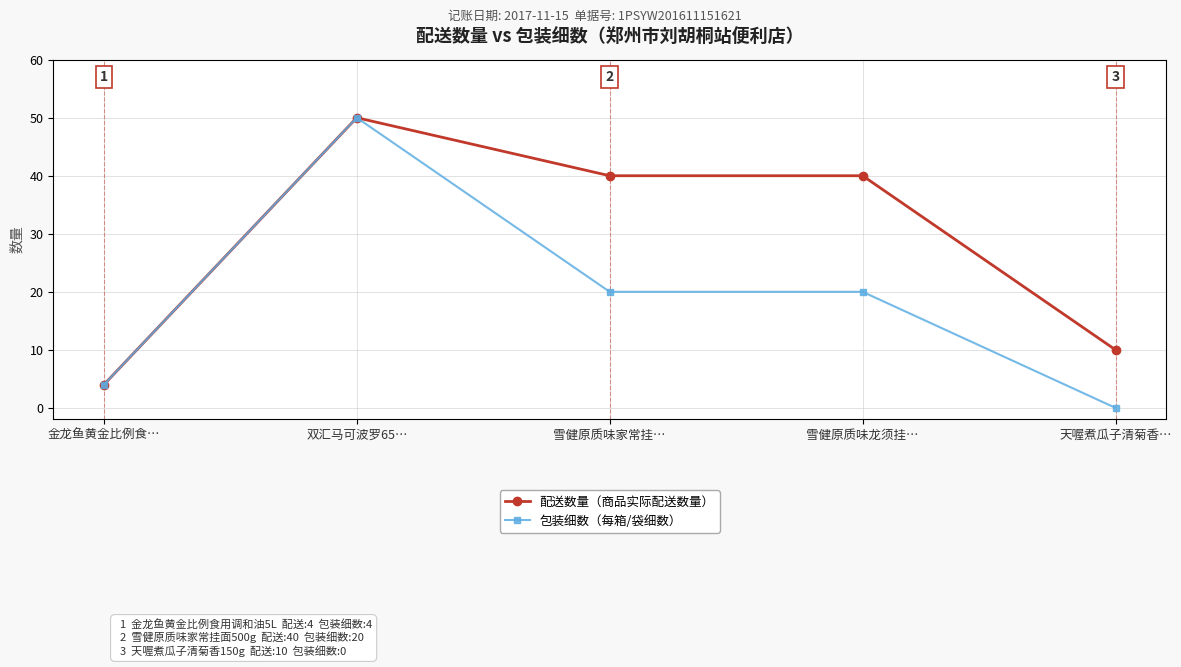

Which label corresponds to the largest value in the chart?

双汇马可波罗65…